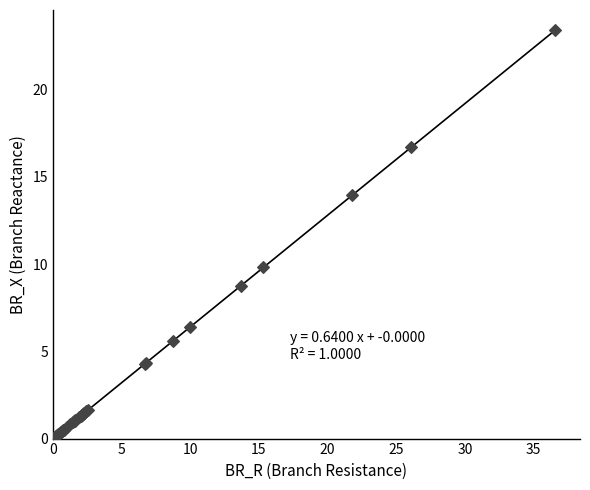

What Y value in the scatter plot is closest to 11?

9.8